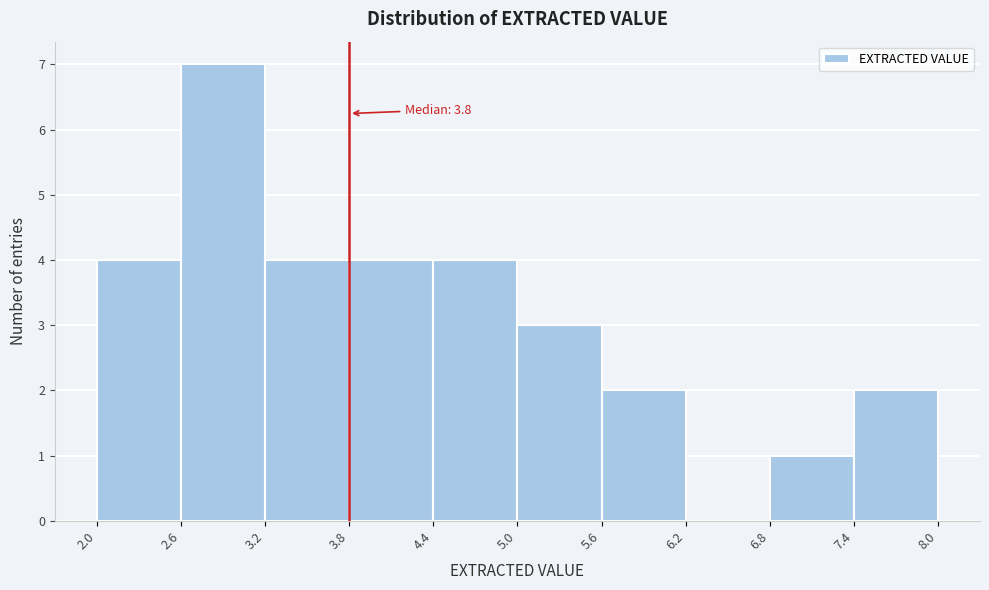

Over which range of the x-axis is the bar tallest?

2.6 to 3.2